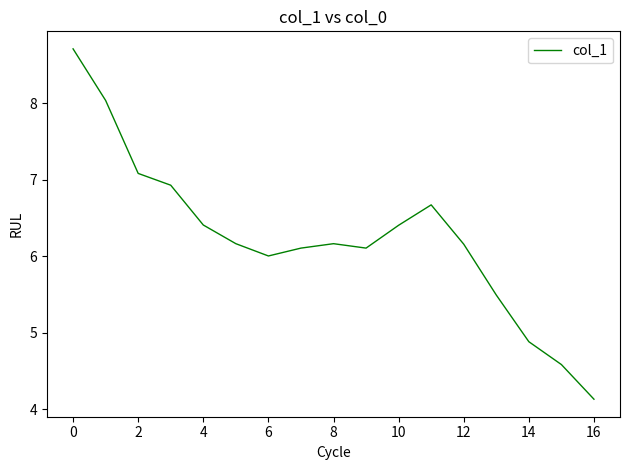

What is the smallest value displayed?

4.1